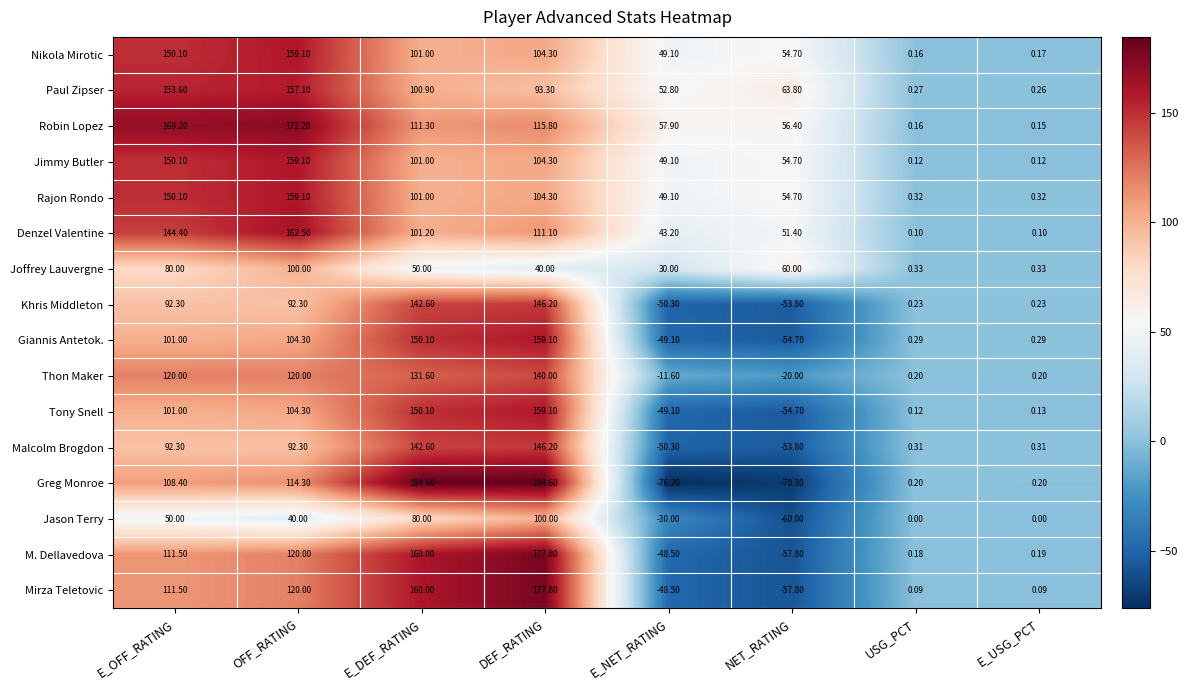

Where does the Mirza Teletovic series first go above 111?

E_OFF_RATING